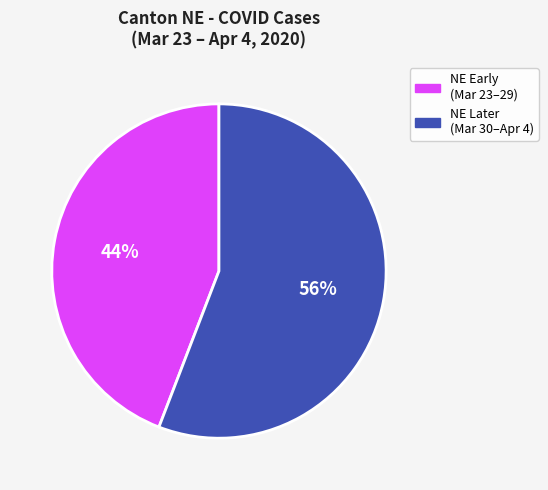

To the nearest percent, what is the average slice percentage?

50%